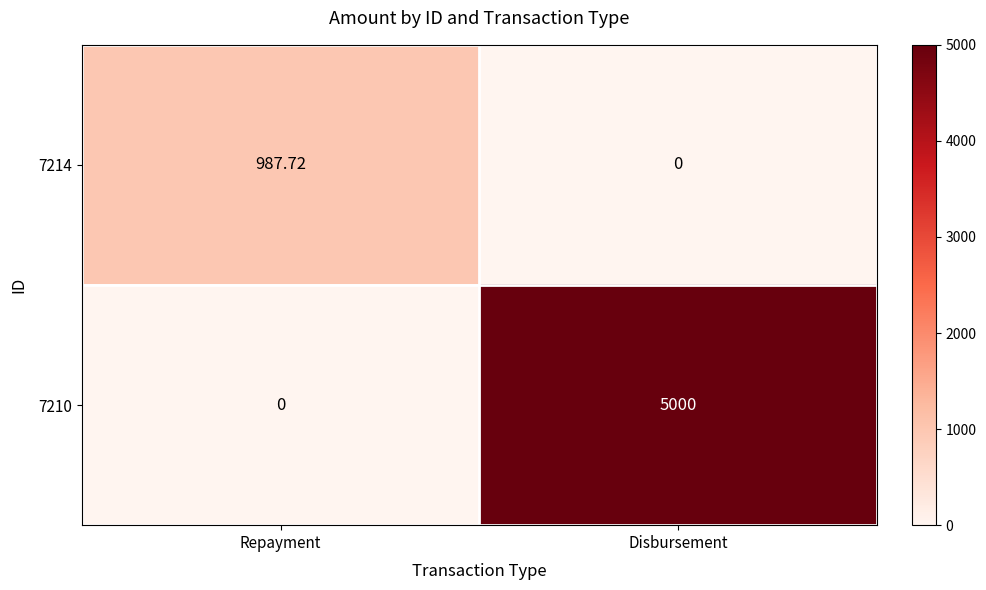

At Disbursement, list the series in order from largest to smallest.

7210, 7214